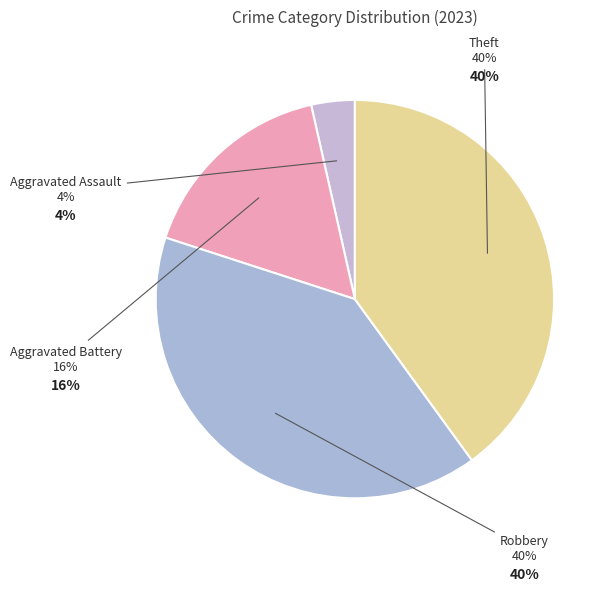

Does Aggravated Assault account for over 50% of the chart?

No